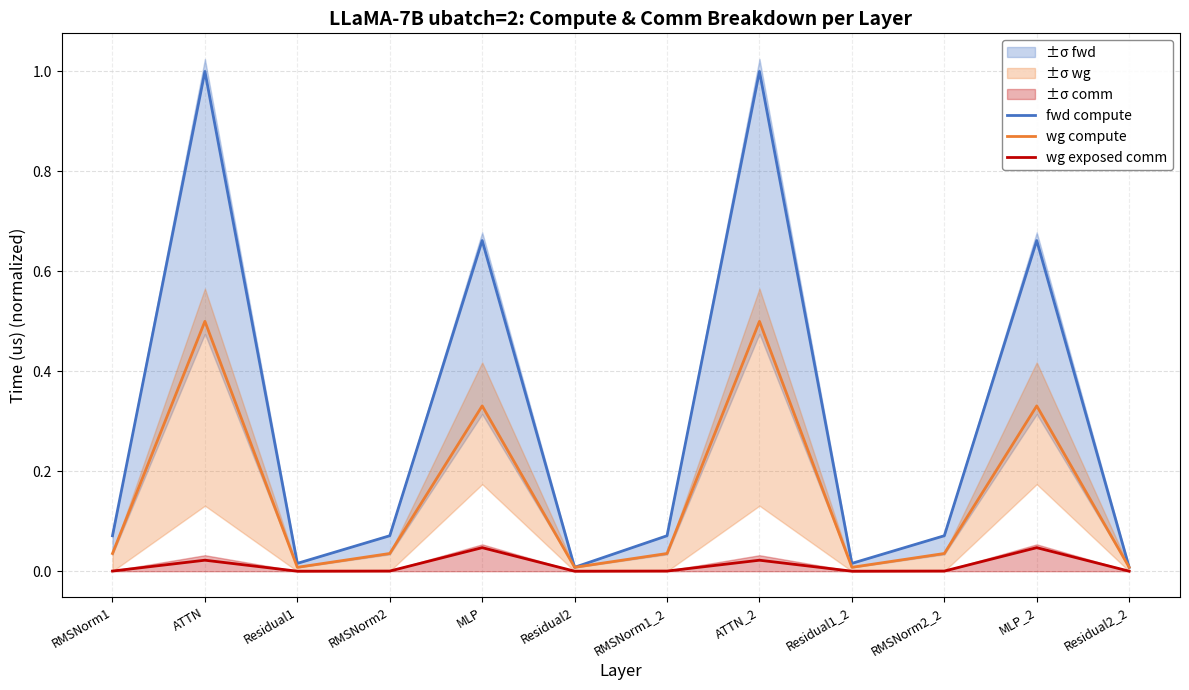

In fwd compute, how many points are lower than both neighbors (excluding endpoints)?

3